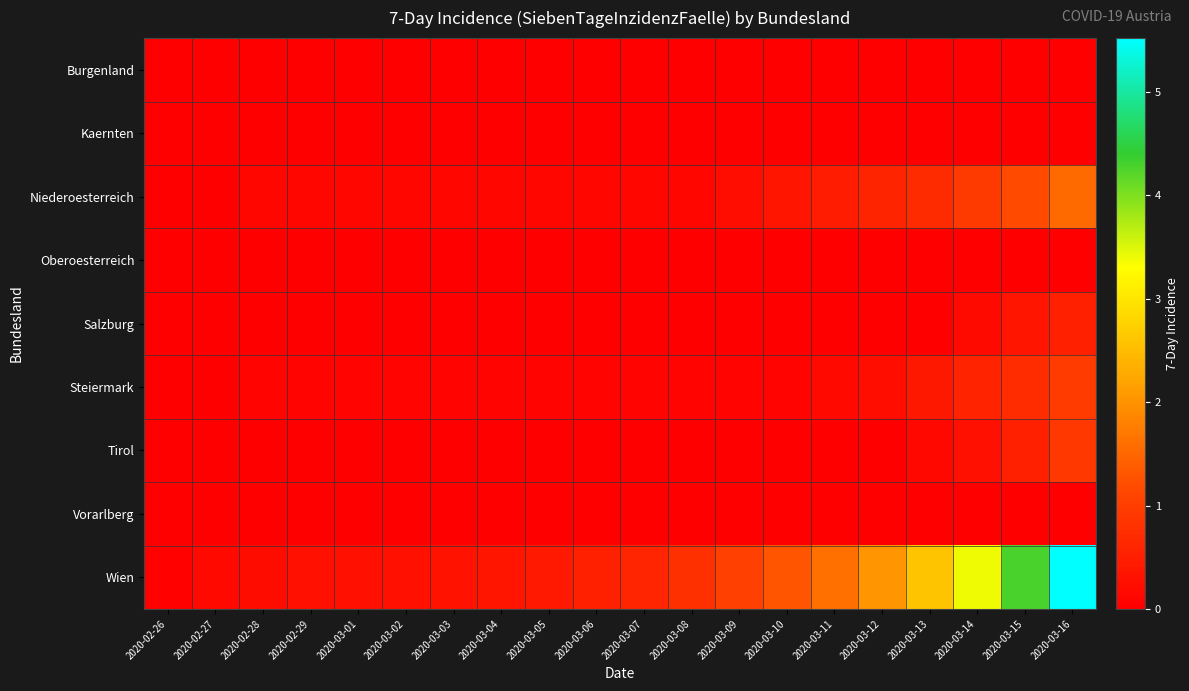

At 2020-03-12, list the series in order from smallest to largest.

Burgenland, Kaernten, Oberoesterreich, Salzburg, Tirol, Vorarlberg, Steiermark, Niederoesterreich, Wien